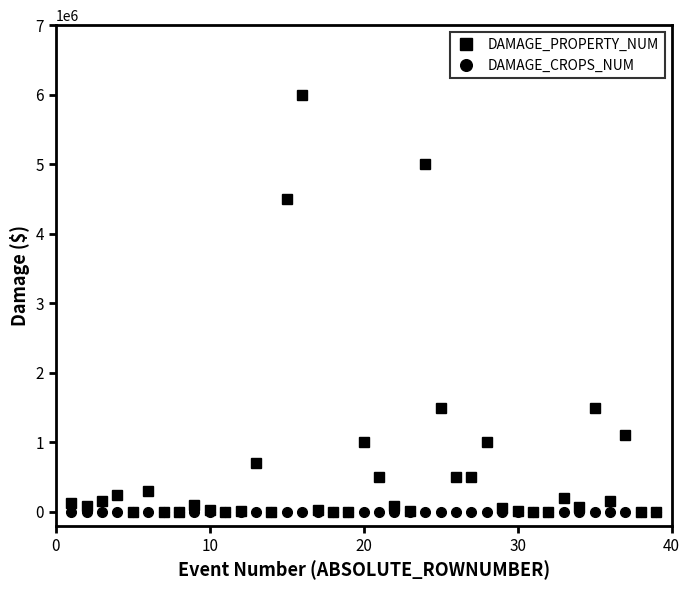

List the series in order of their overall mean, highest first.

DAMAGE_PROPERTY_NUM, DAMAGE_CROPS_NUM